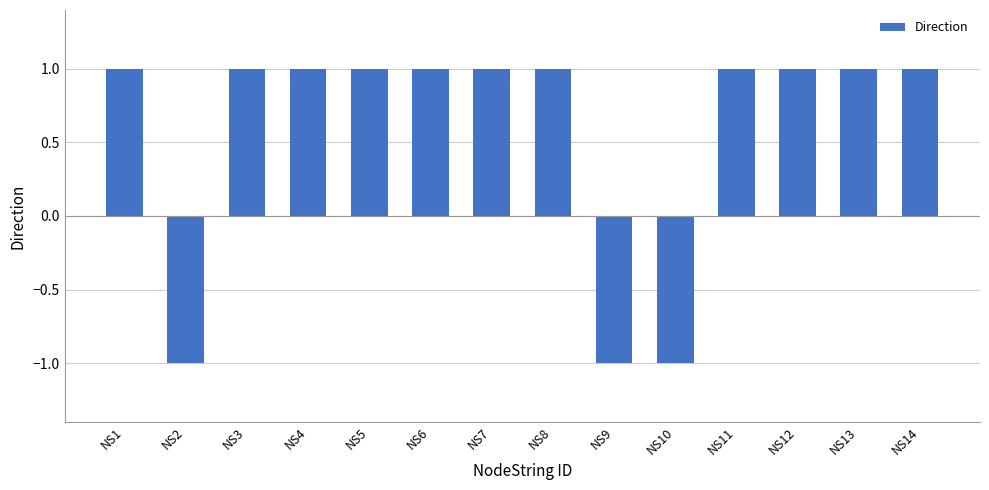

Read the value at NS1.

1